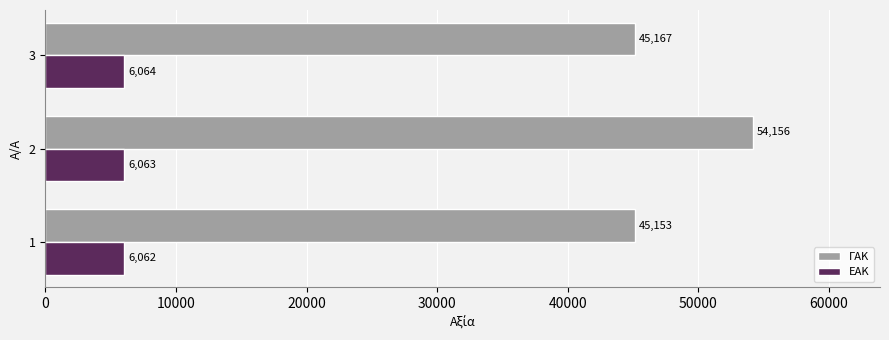

Rank the series by their maximum value, from lowest to highest.

ΕΑΚ, ΓΑΚ